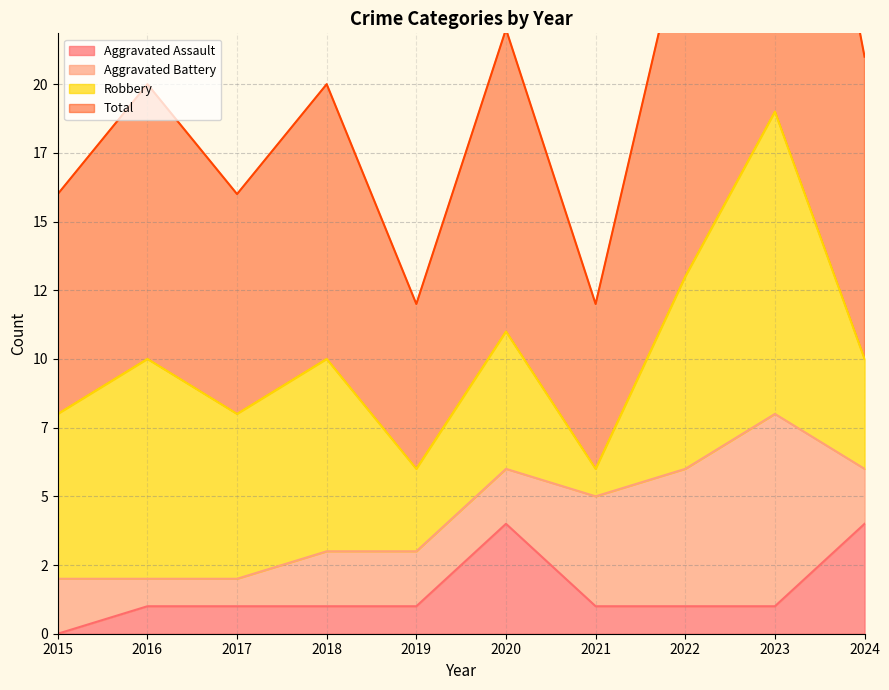

True or false: Aggravated Assault and Total cross at least once.

False